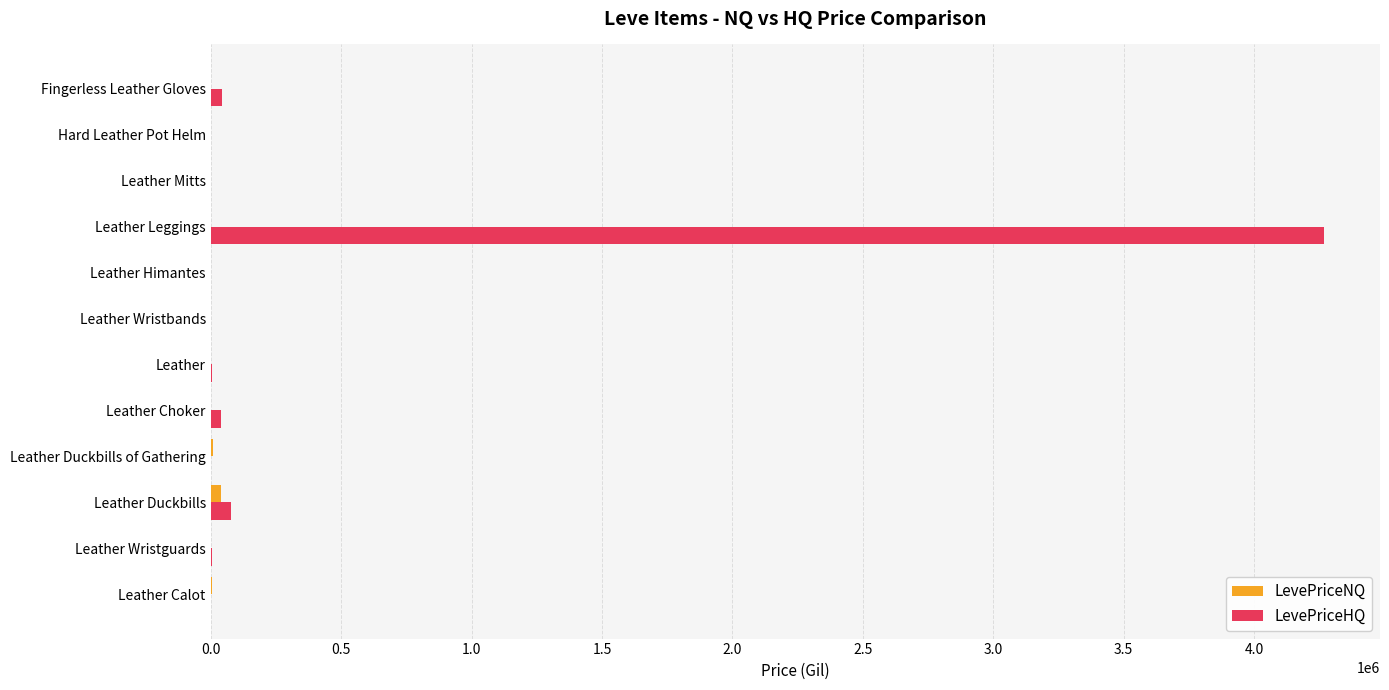

True or false: LevePriceHQ has a value of 1020293.2 at Leather Leggings.

False